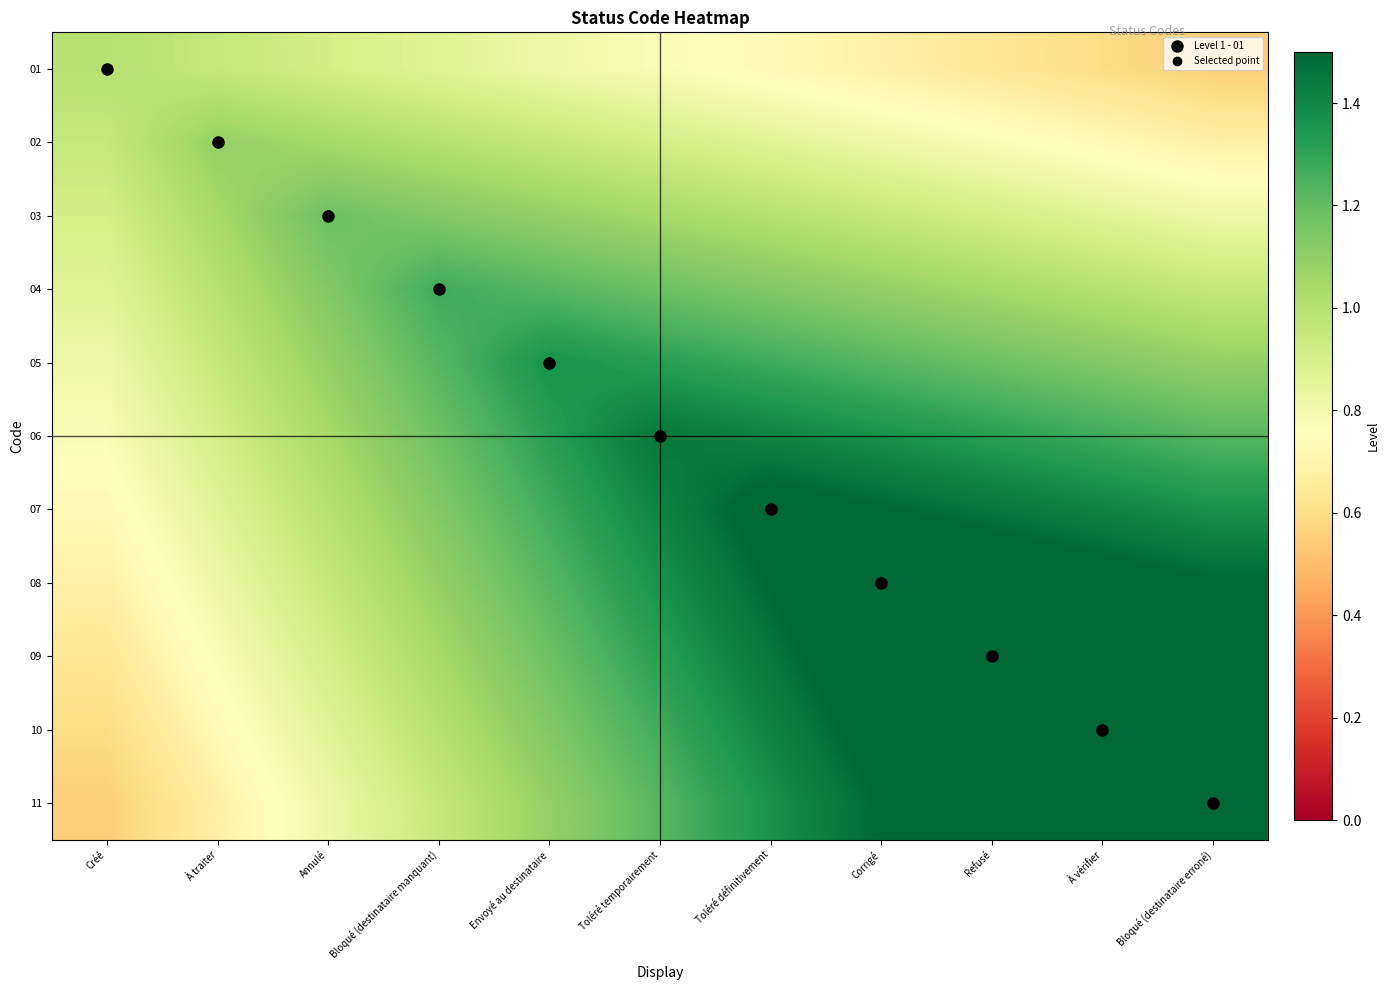

At how many categories does at least one series exceed 1?

10